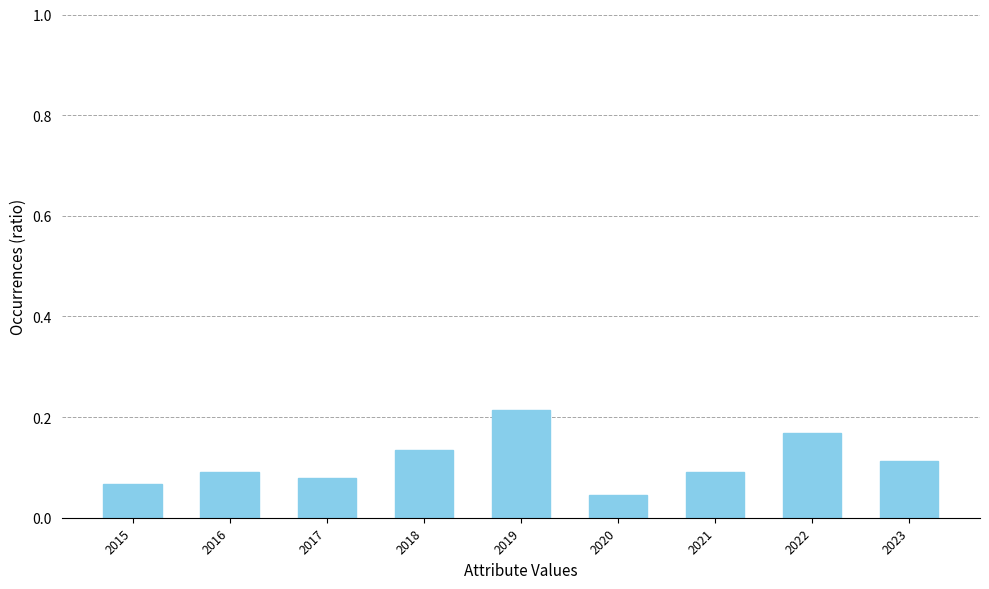

The value at 2018 is 0.2. True or false?

False